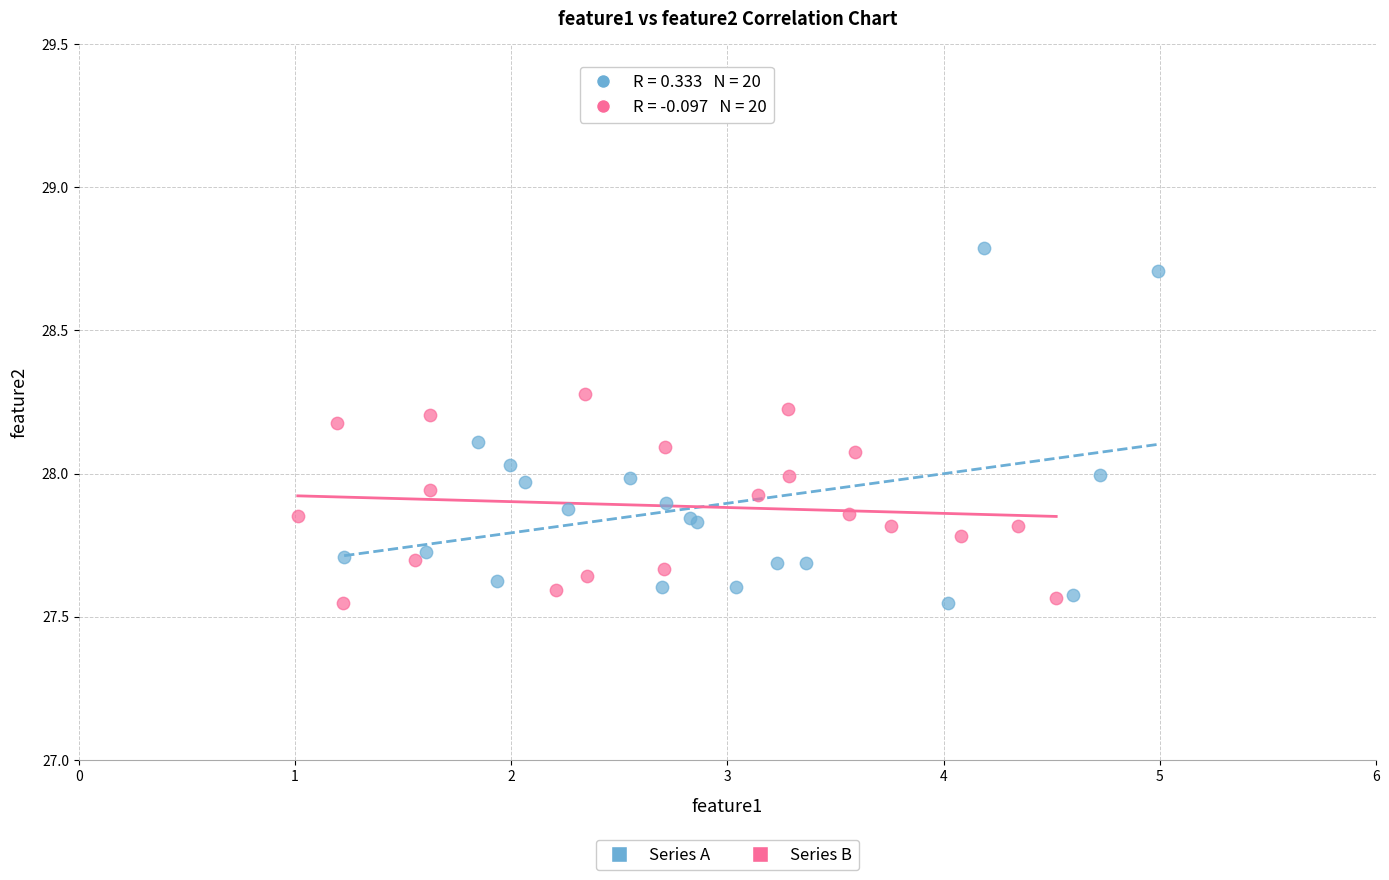

Which series has the widest spread of Y values?

Series A